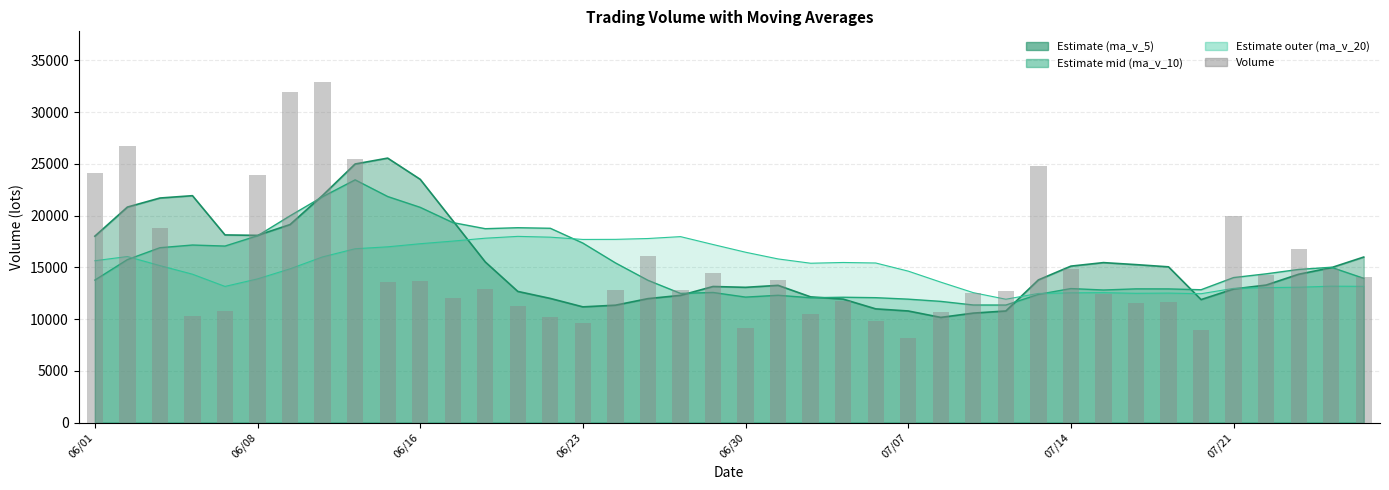

How many values in the ma_v_5 series exceed 14341?

20